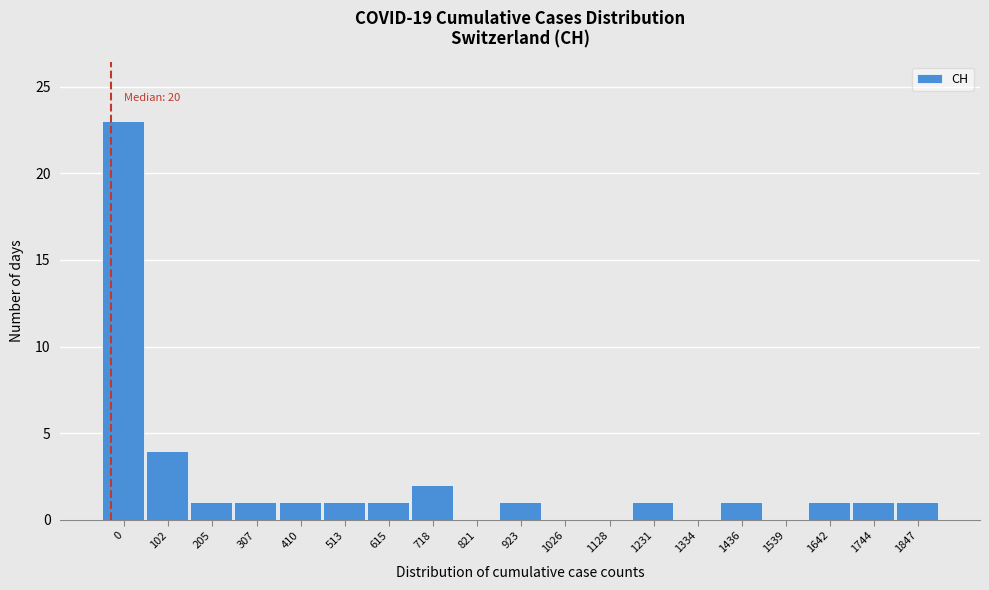

Reading left to right, extract all data points from this chart.

0=23	102=4	205=1	307=1	410=1	513=1	615=1	718=2	821=0	923=1	1026=0	1128=0	1231=1	1334=0	1436=1	1539=0	1642=1	1744=1	1847=1